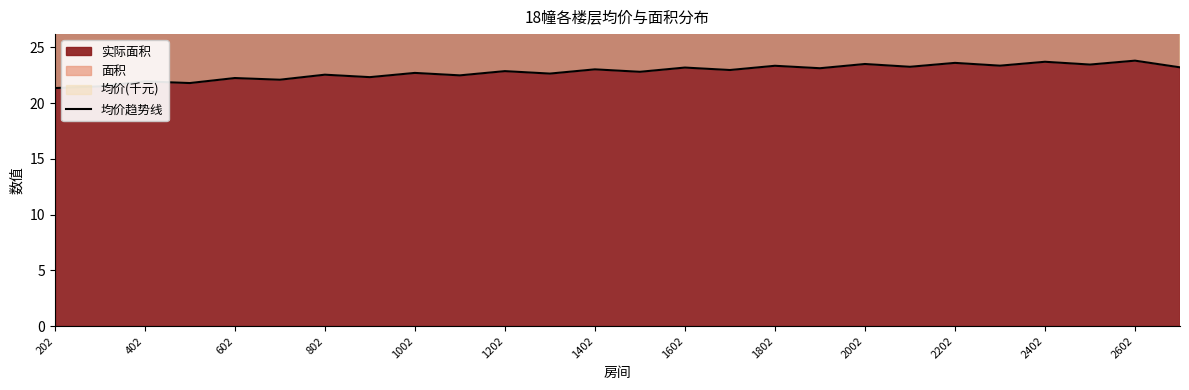

How many values exceed 22?

22